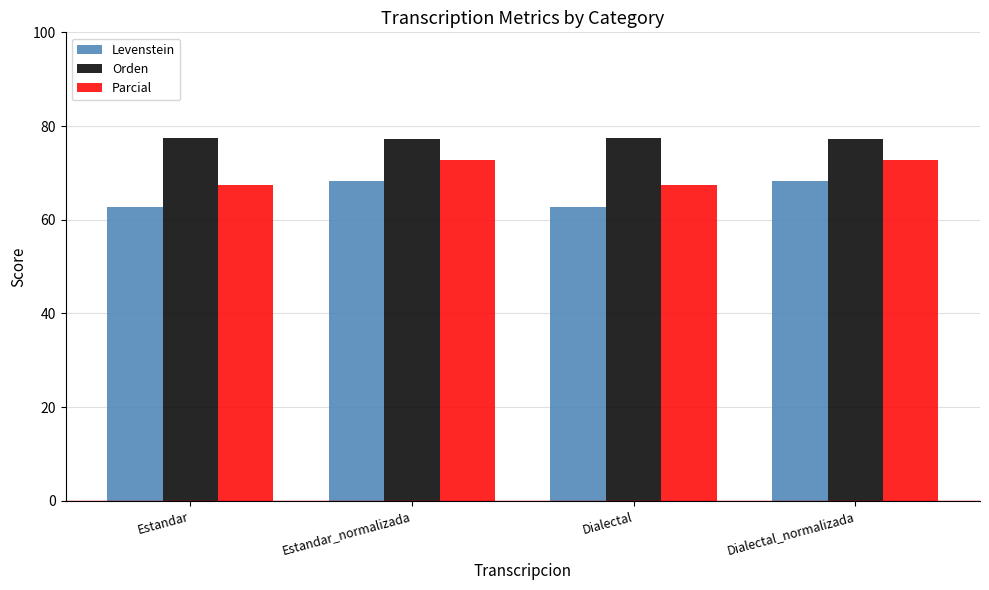

What value does the Parcial series have at Dialectal?

67.4